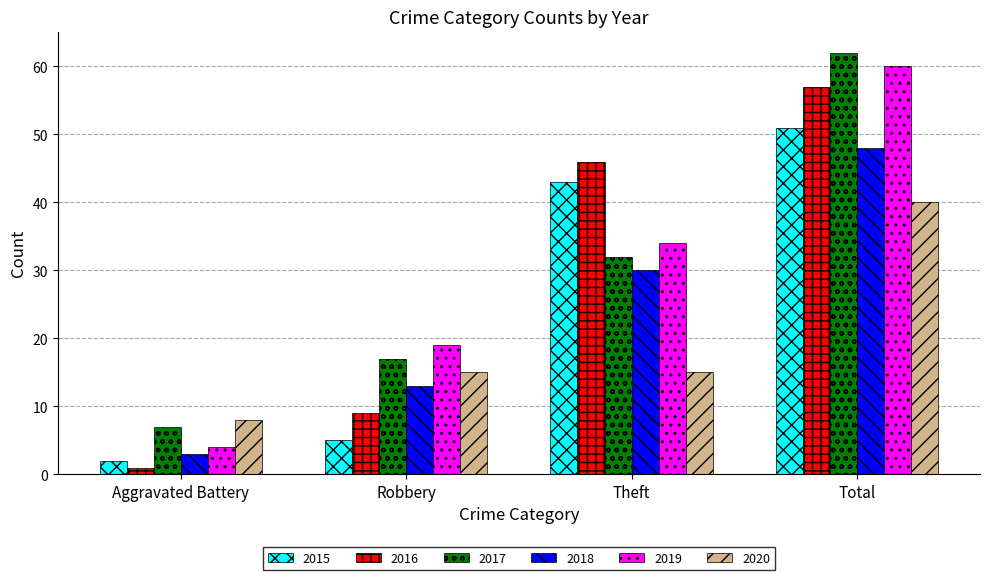

Which series changed the most between Theft and Total?

2017